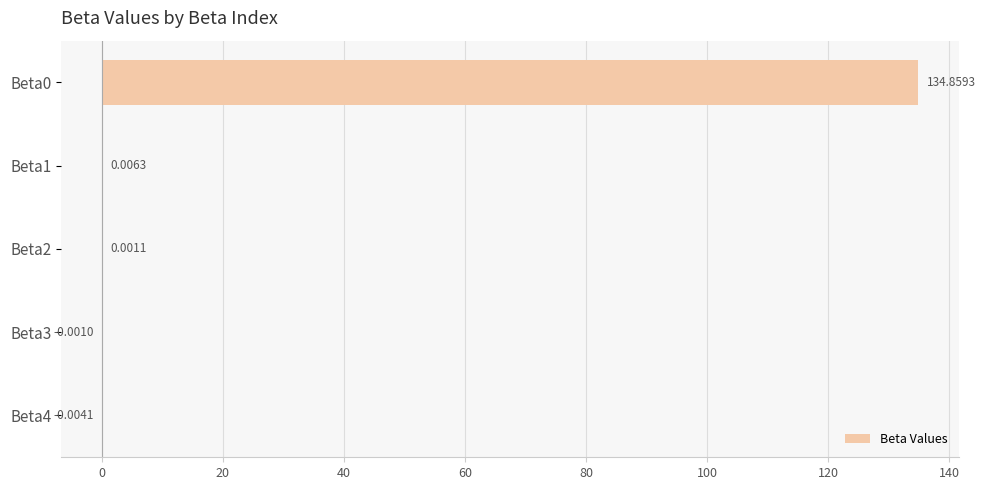

What is the sum of the values at Beta0 and Beta2?

134.9